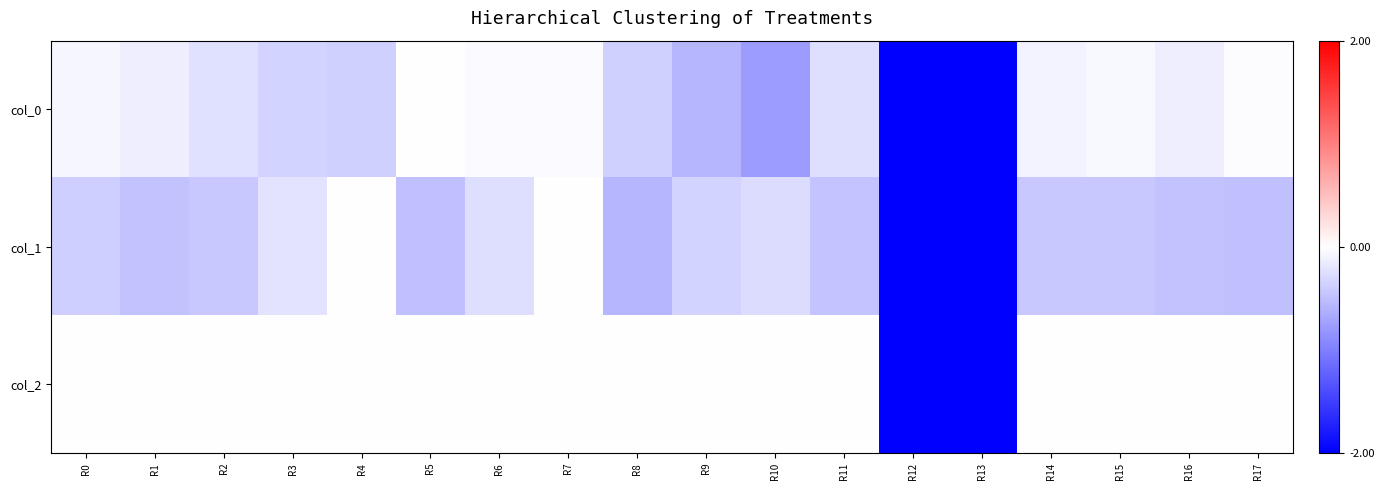

Reading left to right, list all the values displayed in this chart.

col_0: R0=-0.1	R1=-0.1	R2=-0.2	R3=-0.3	R4=-0.4	R5=0.0	R6=-0.0	R7=-0.0	R8=-0.4	R9=-0.6	R10=-0.8	R11=-0.3	R12=-2.0	R13=-2.0	R14=-0.1	R15=-0.0	R16=-0.1	R17=-0.0
col_1: R0=-0.4	R1=-0.5	R2=-0.4	R3=-0.2	R4=0.0	R5=-0.5	R6=-0.3	R7=0.0	R8=-0.6	R9=-0.3	R10=-0.3	R11=-0.5	R12=-2.0	R13=-2.0	R14=-0.4	R15=-0.4	R16=-0.5	R17=-0.5
col_2: R0=0.0	R1=0.0	R2=0.0	R3=0.0	R4=0.0	R5=0.0	R6=0.0	R7=0.0	R8=0.0	R9=0.0	R10=0.0	R11=0.0	R12=-2.0	R13=-2.0	R14=0.0	R15=0.0	R16=0.0	R17=0.0